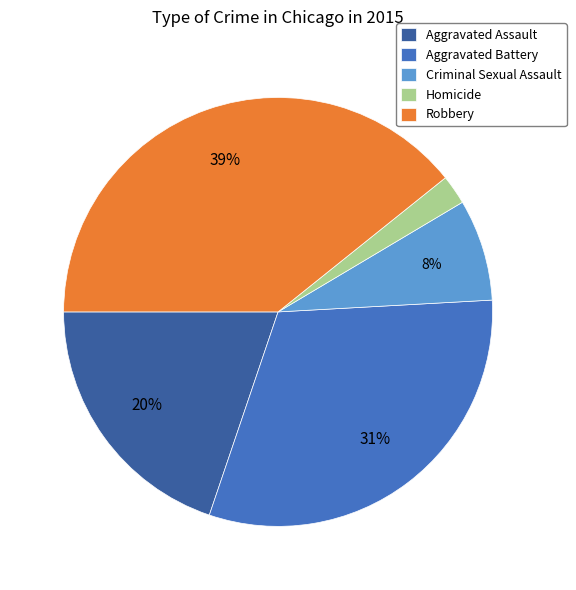

Is the sum of Homicide and Aggravated Assault greater than half?

No